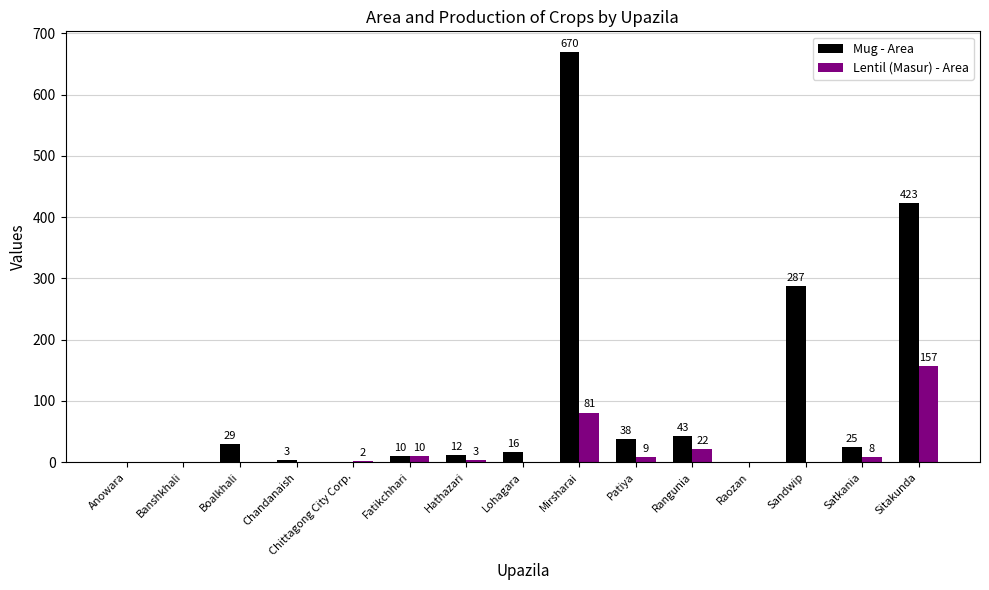

What is the approximate value of Lentil (Masur) - Area at Hathazari, to the nearest 5?

5